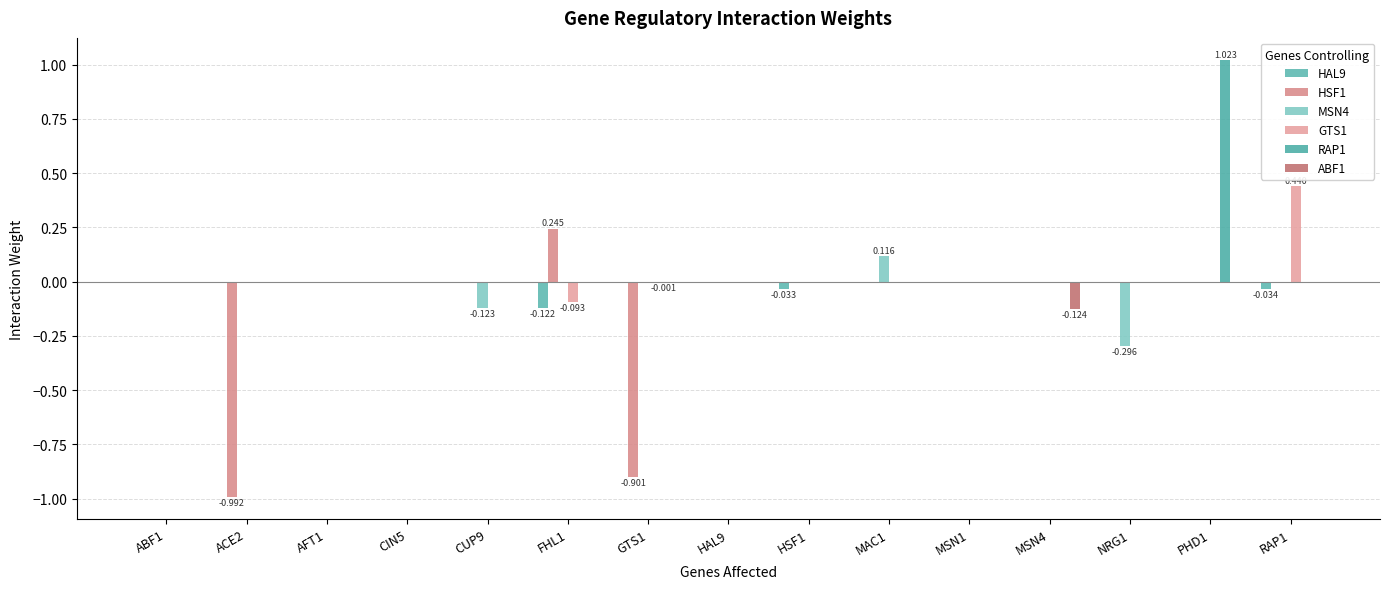

Are the bars grouped side by side (vs. stacked)?

Yes